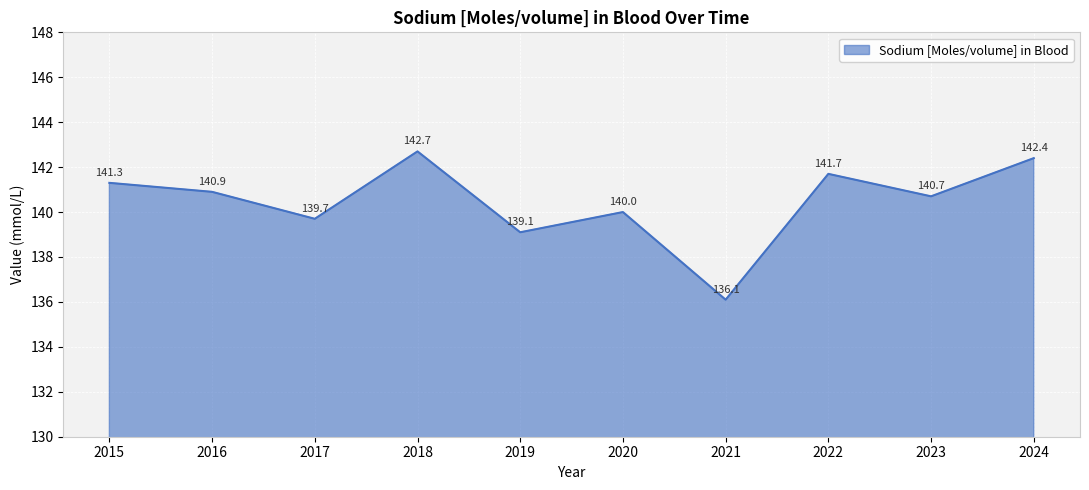

List the labels in order of value, largest first.

2018, 2024, 2022, 2015, 2016, 2023, 2020, 2017, 2019, 2021